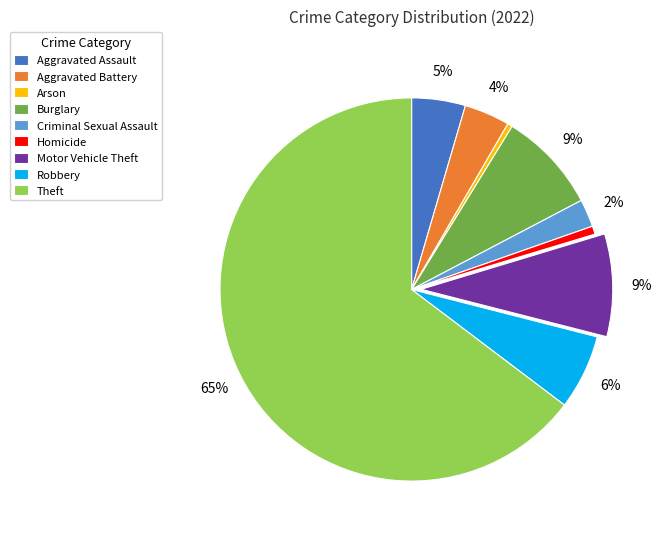

To the nearest percent, what portion does Motor Vehicle Theft represent?

9%